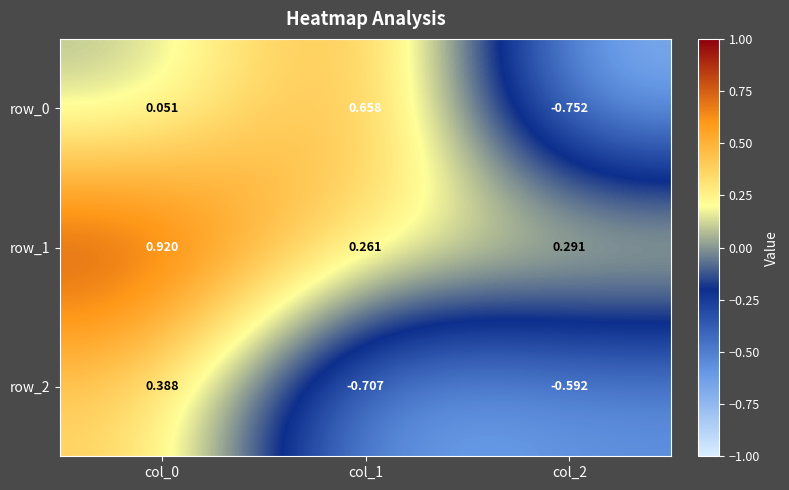

Is the value of row_2 at col_1 greater than the value of row_0 at col_2?

Yes